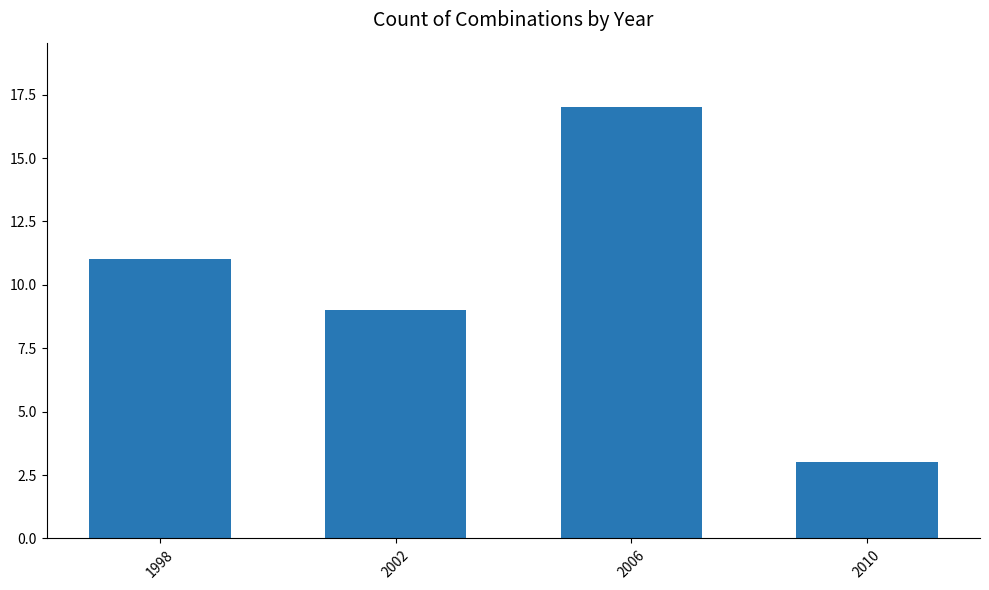

The value at 2010 is 1. True or false?

False